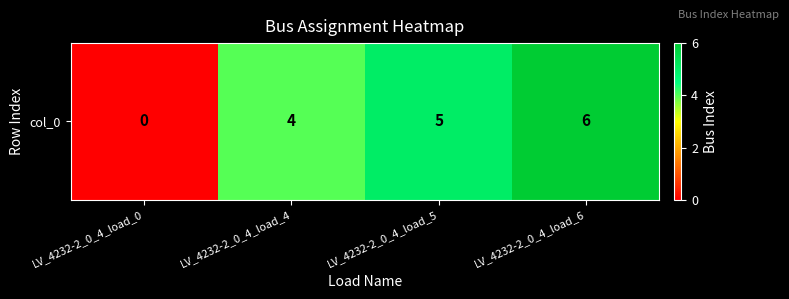

The chart shows a value of 0 at LV_4232-2_0_4_load_0. True or false?

True